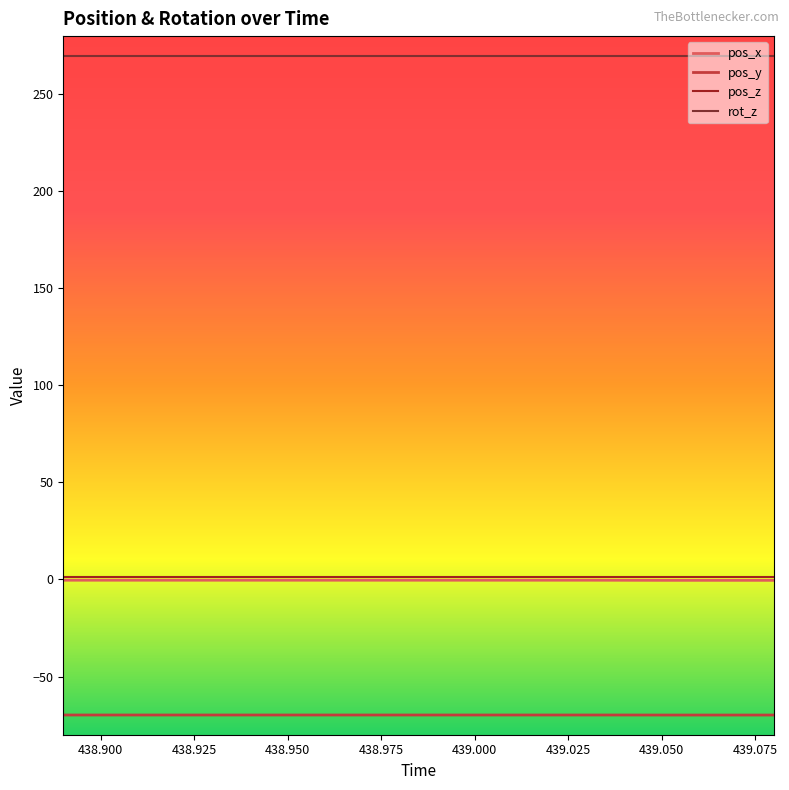

At how many categories does at least one series exceed 160?

20